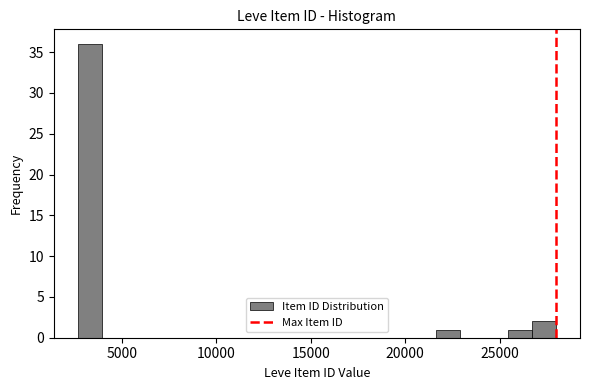

Around what value on the x-axis is the tallest bar? Give the approximate position of its centre, as read against the axis.

3500